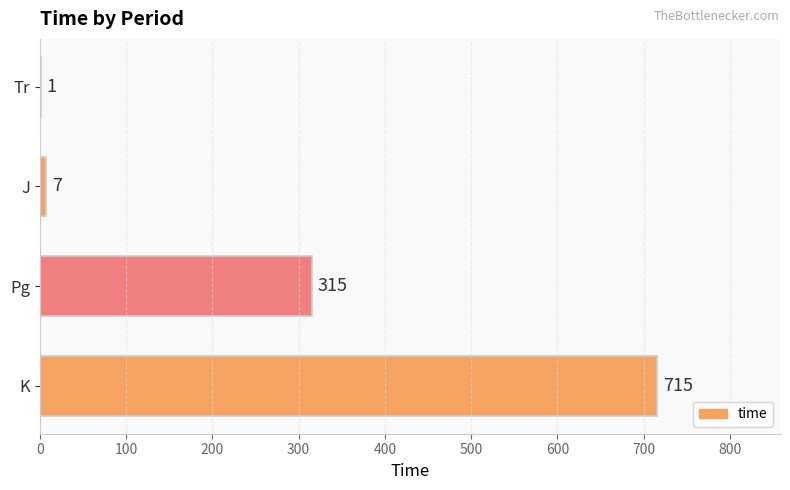

What is the greatest value displayed?

715